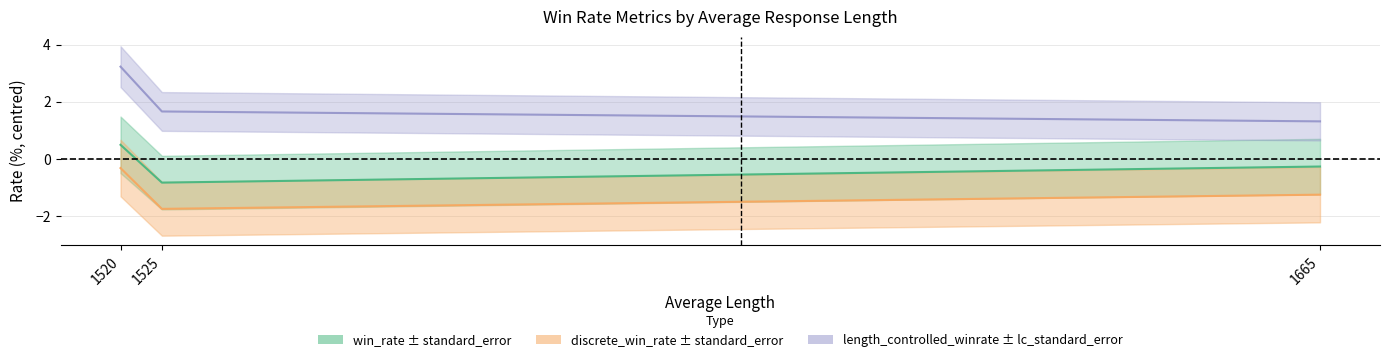

What is the value of the length_controlled_winrate point at the 3rd from the left?

1.3